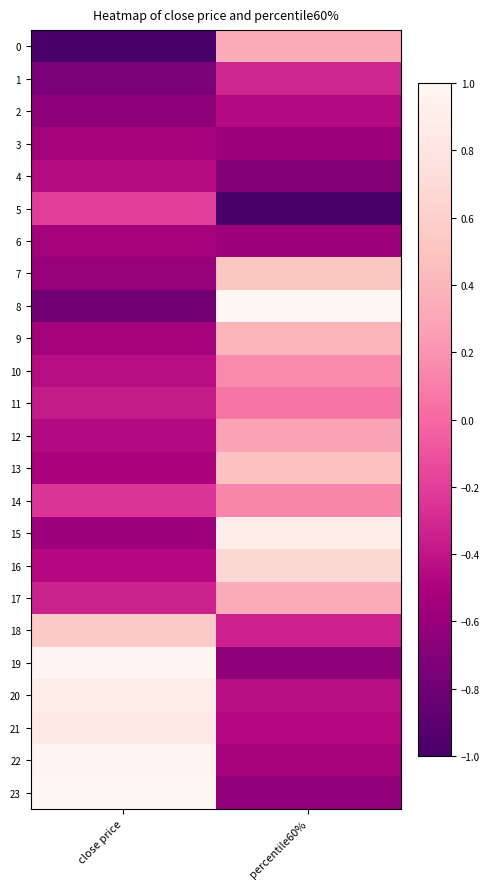

At which category is the sum across all series the highest?

percentile60%